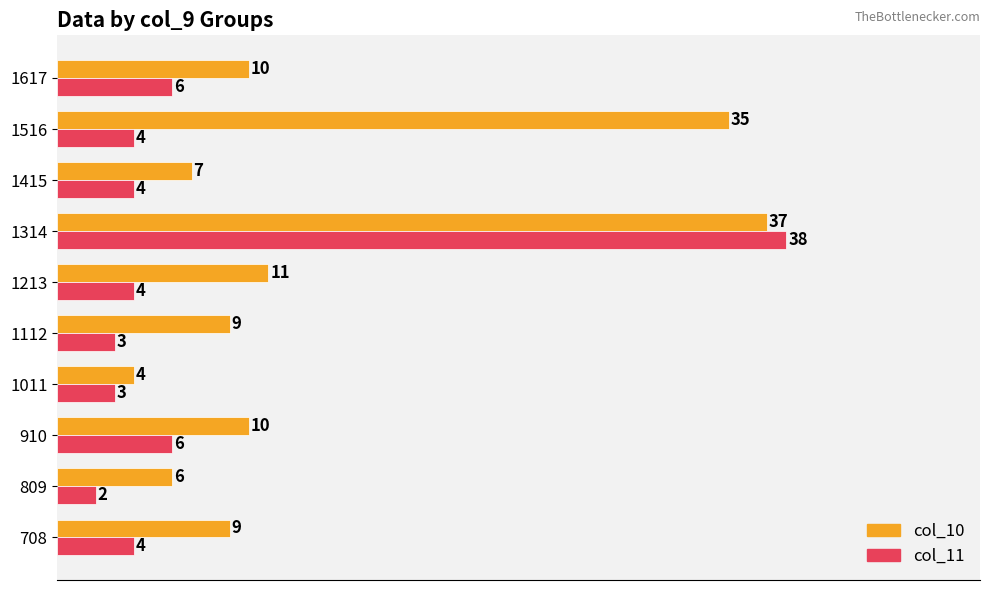

What is the greatest value displayed?

38